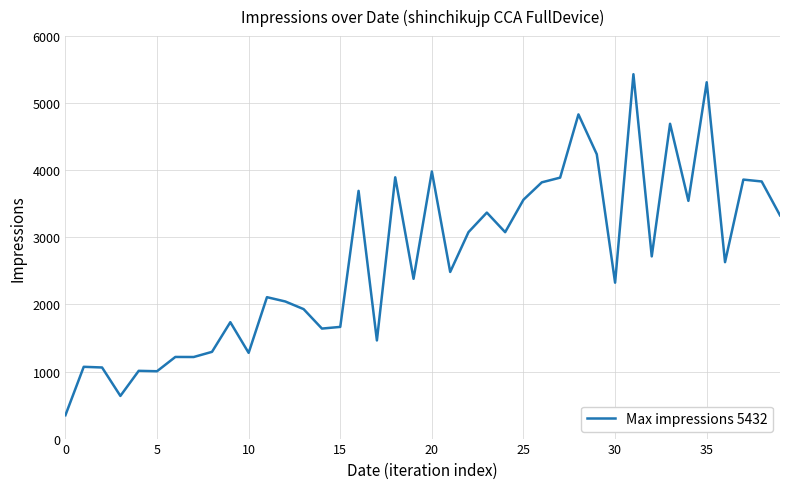

What is the smallest value displayed?

348